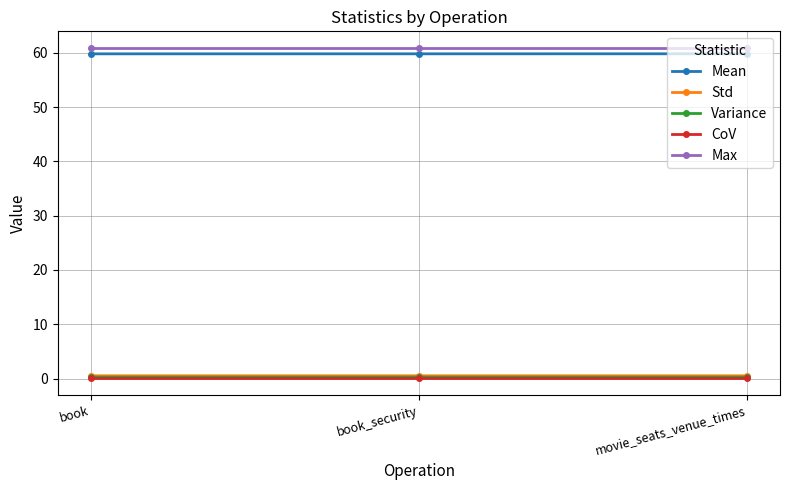

The value of Mean at book is 97.3. True or false?

False